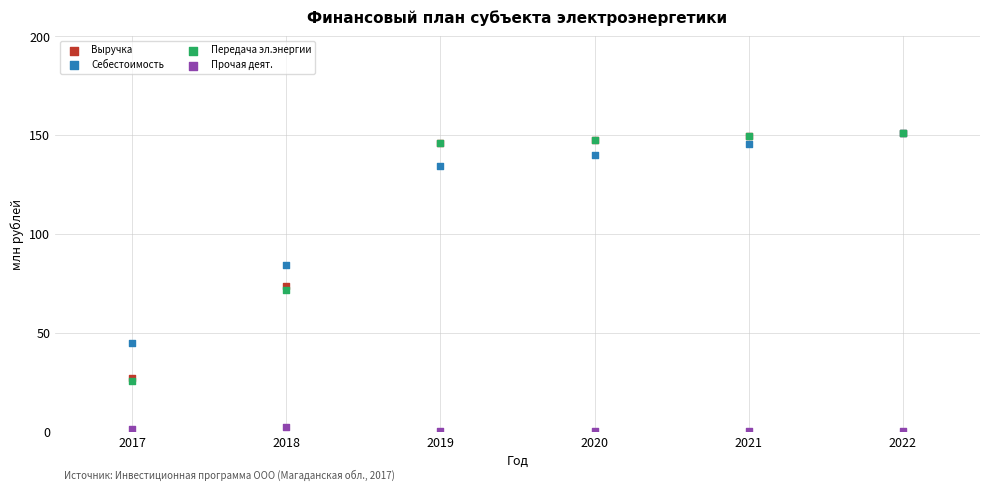

Which series has the largest Y range (max minus min)?

Передача эл.энергии